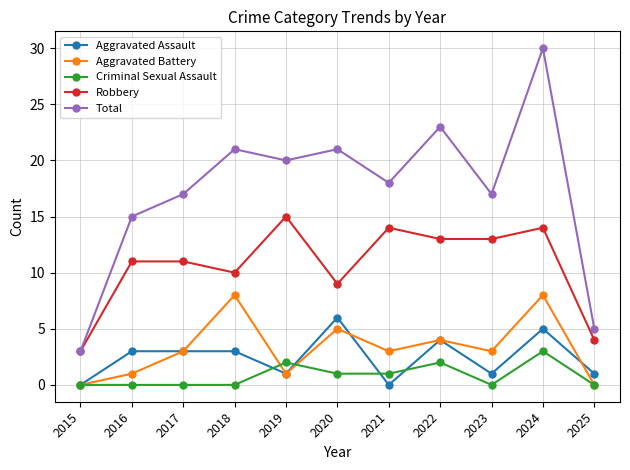

What are all the series names shown in the legend?

Aggravated Assault, Aggravated Battery, Criminal Sexual Assault, Robbery, Total